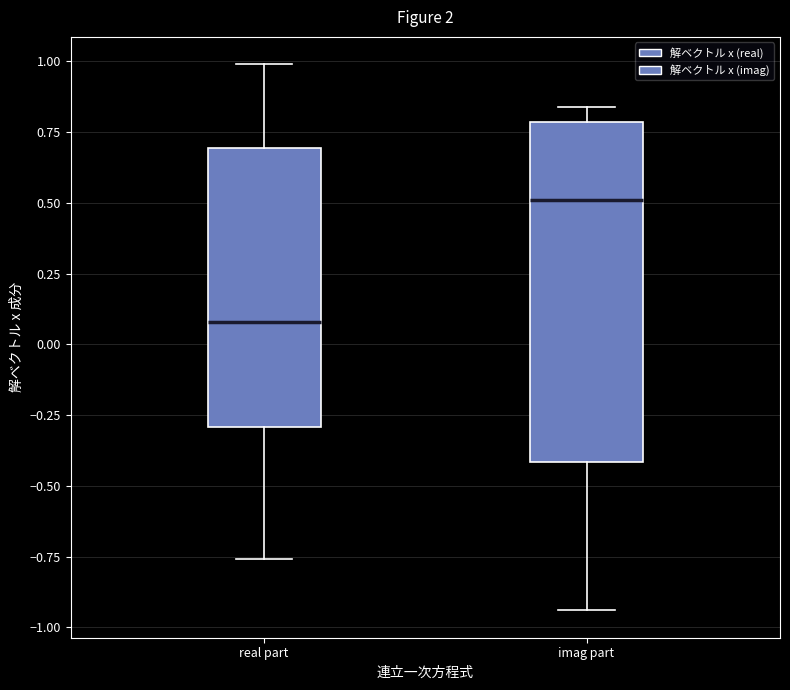

Reading left to right, read every box against the y-axis: the position of its median line, the range the box covers, and the ends of its whiskers. The values are not printed on the chart, so give them approximately, as read against the axis.

real part: median 0.10, box -0.30 to 0.70, whiskers -0.75 to 1.00
imag part: median 0.50, box -0.40 to 0.80, whiskers -0.95 to 0.85